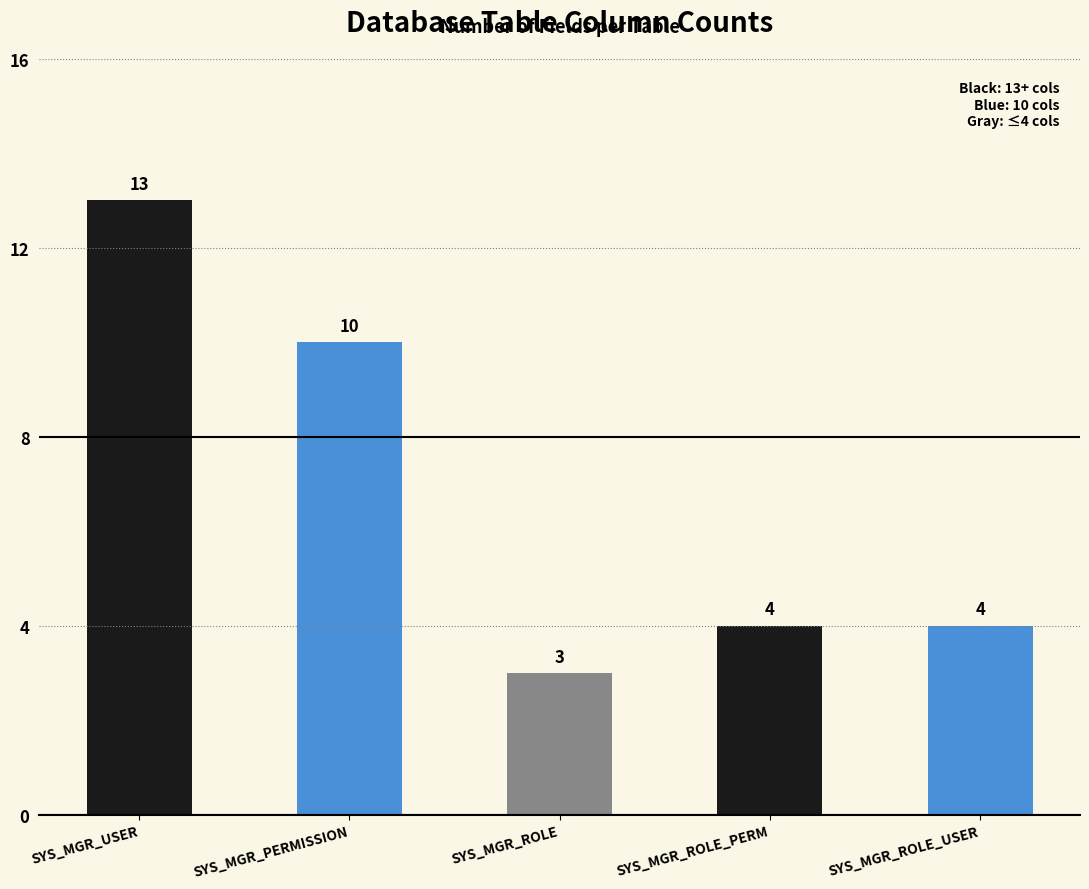

What is the smallest value displayed?

3